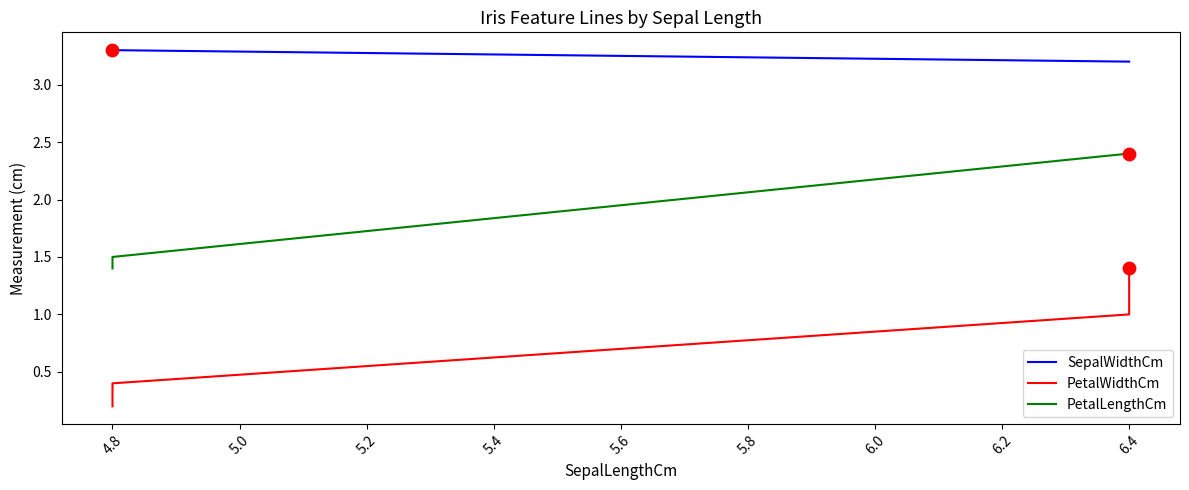

Which series contains the lowest Y value?

PetalWidthCm